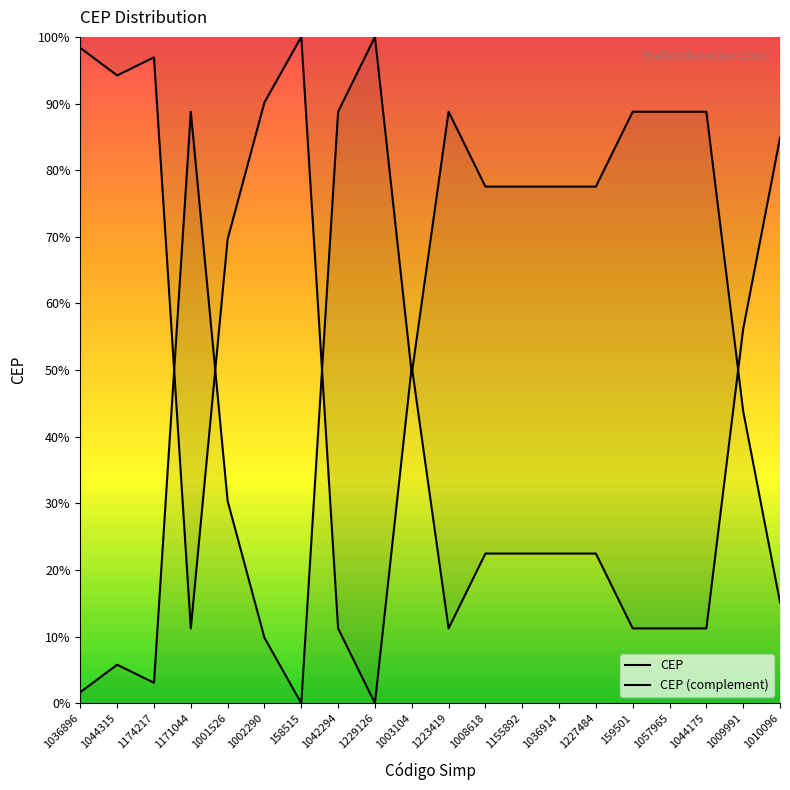

Reading left to right, what are all the values shown in this chart?

1.7	5.8	3.1	88.8	30.4	9.8	0.0	88.8	100.0	49.5	88.8	77.5	77.5	77.5	77.5	88.8	88.8	88.8	43.8	15.2